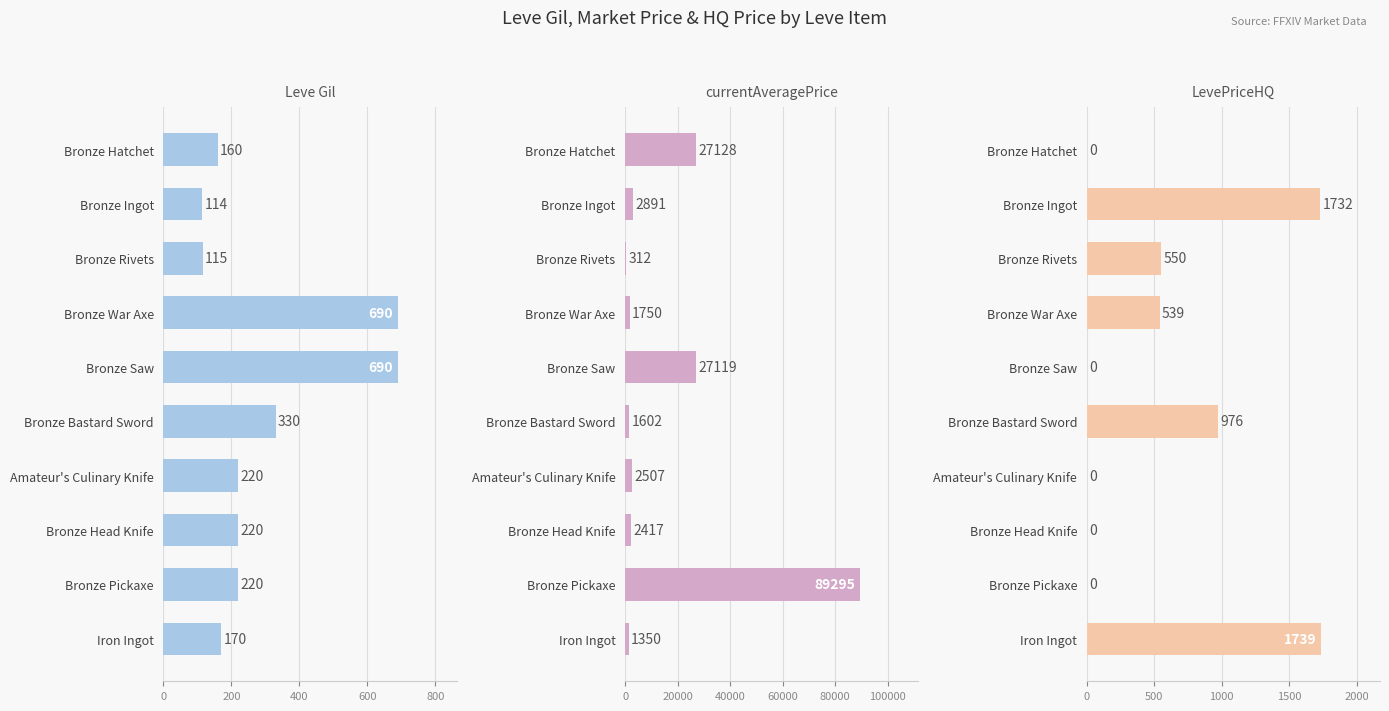

True or false: currentAveragePrice has a value of 2417 at Bronze Head Knife.

True